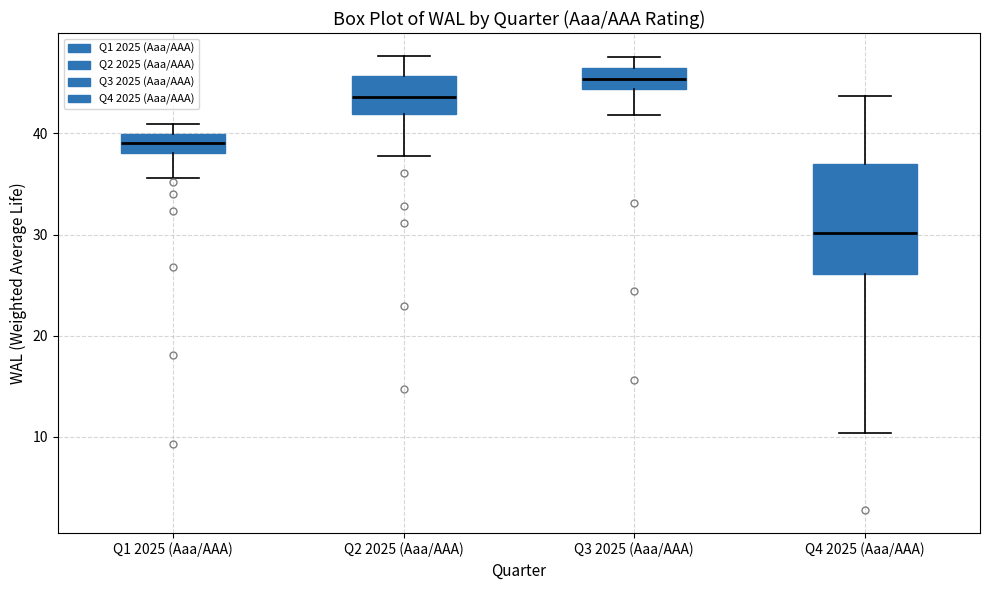

Which box's median line is the lowest?

Q4 2025 (Aaa/AAA)